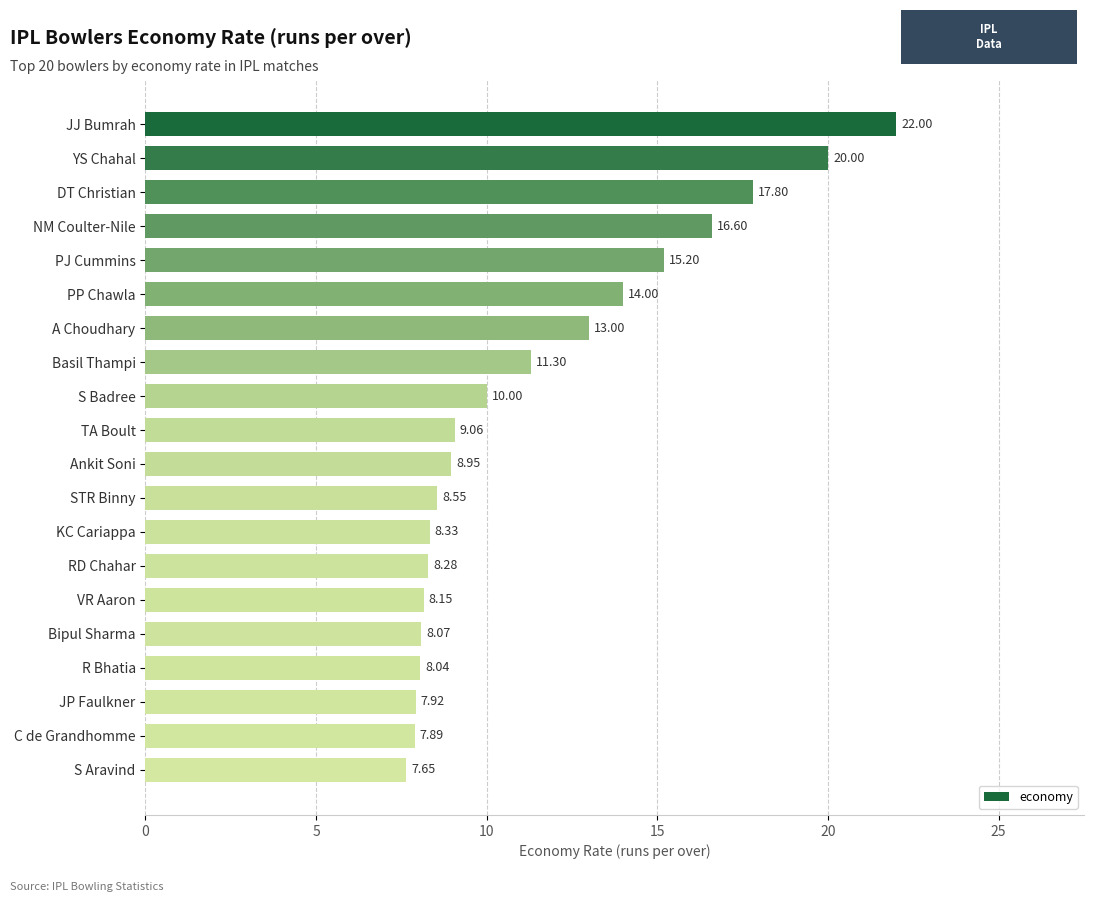

What is the maximum value shown in the chart?

22.0